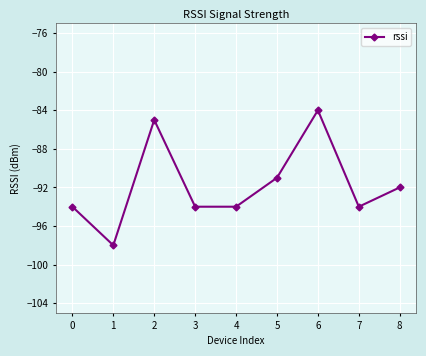

Where is the first local minimum?

1